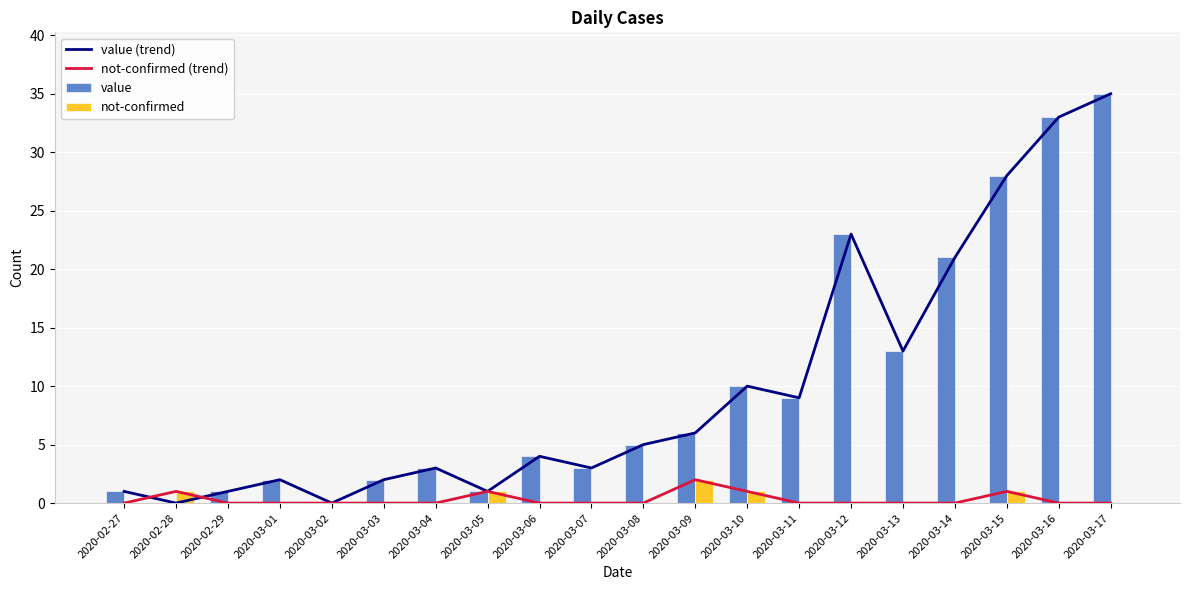

Which label corresponds to the smallest value in the chart?

2020-02-28